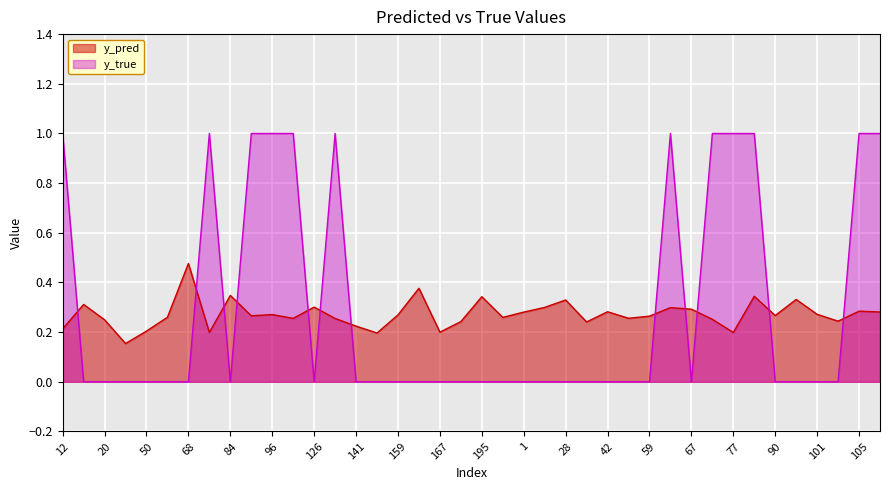

Which label corresponds to the largest value in the chart?

12